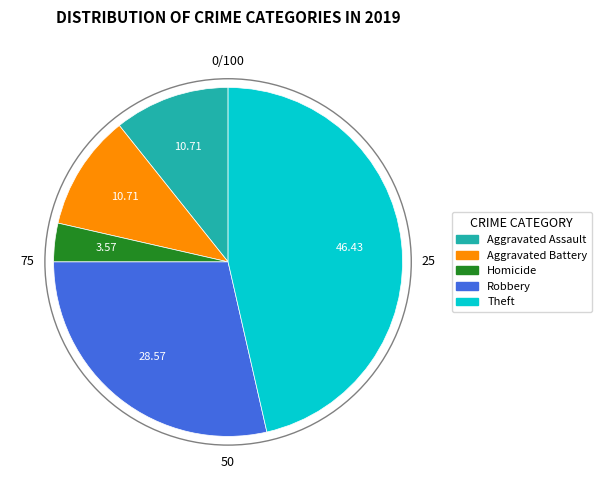

Is there a majority slice in this chart?

No